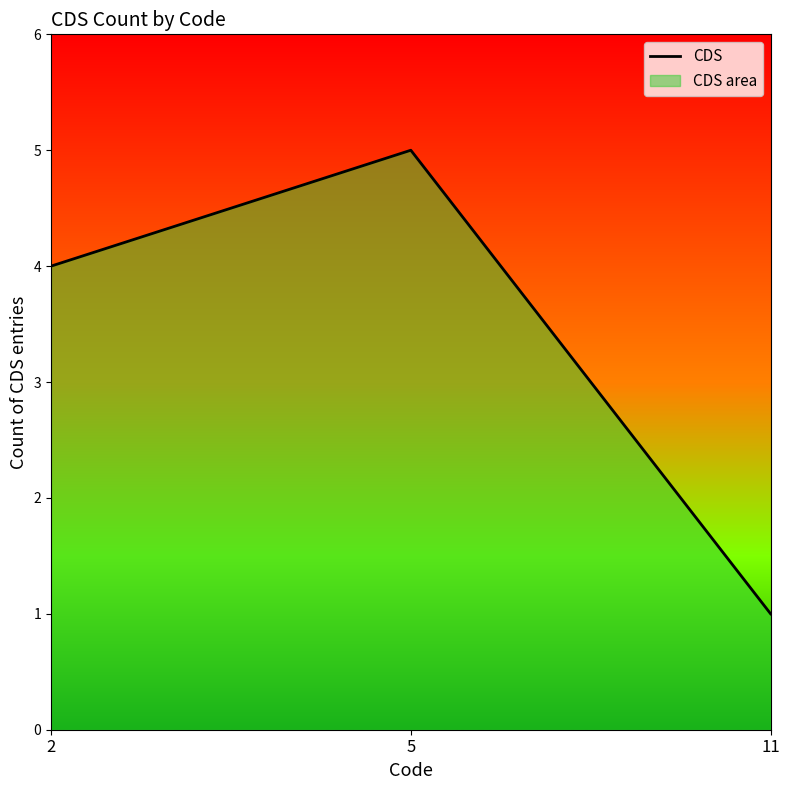

Count the values in the range 1 to 5.

3